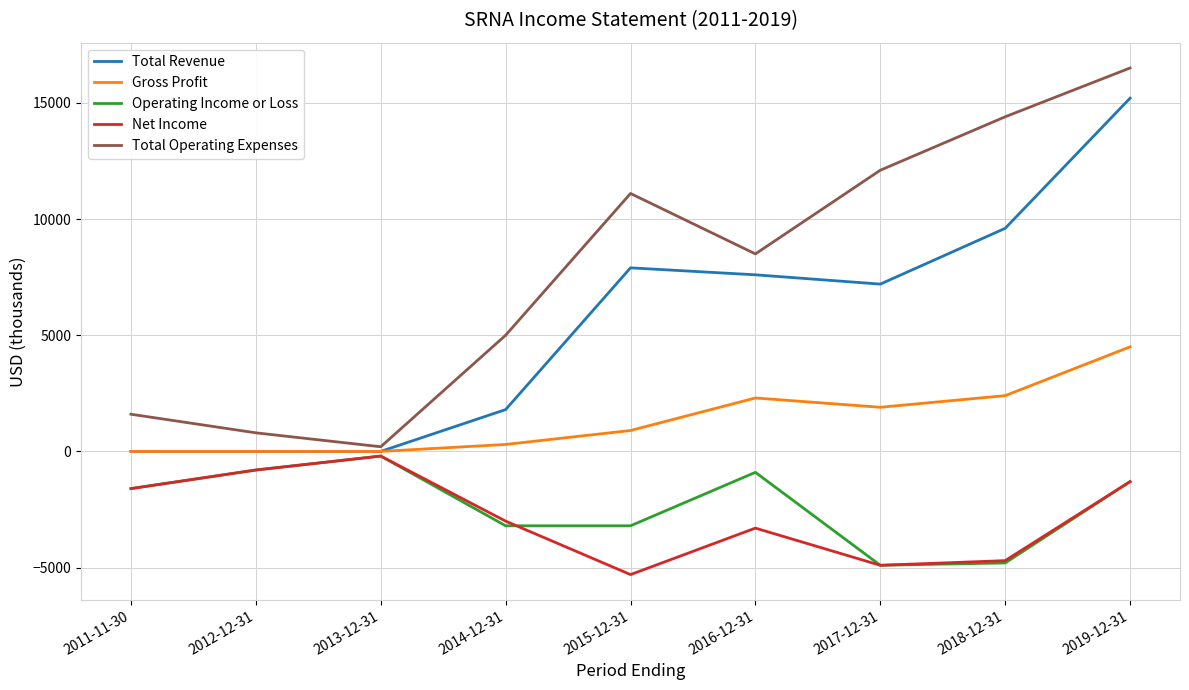

How many interior local peaks does the Total Operating Expenses series have?

1